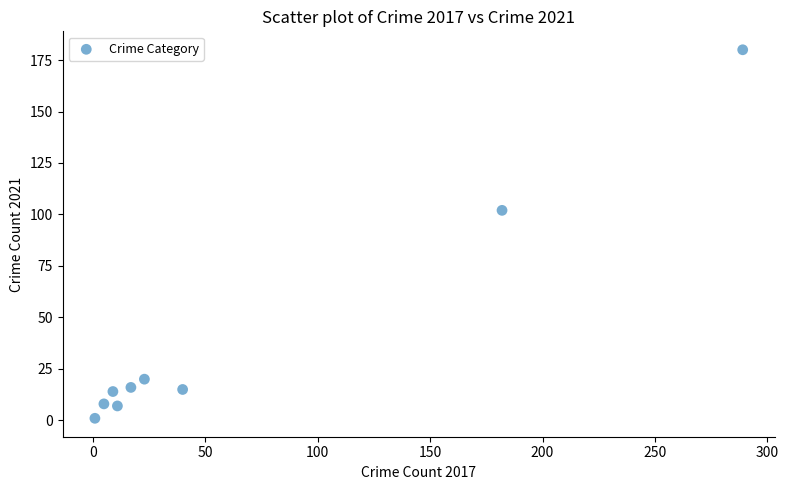

What is the range of X values (max minus min)?

288